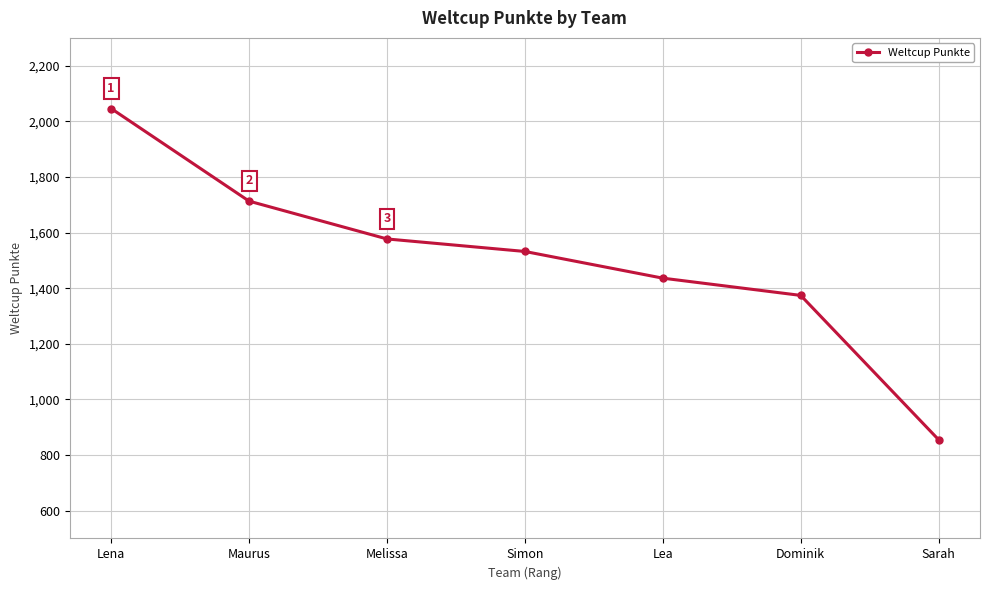

Approximately how many times larger is the value at Melissa compared to Lena?

0.8